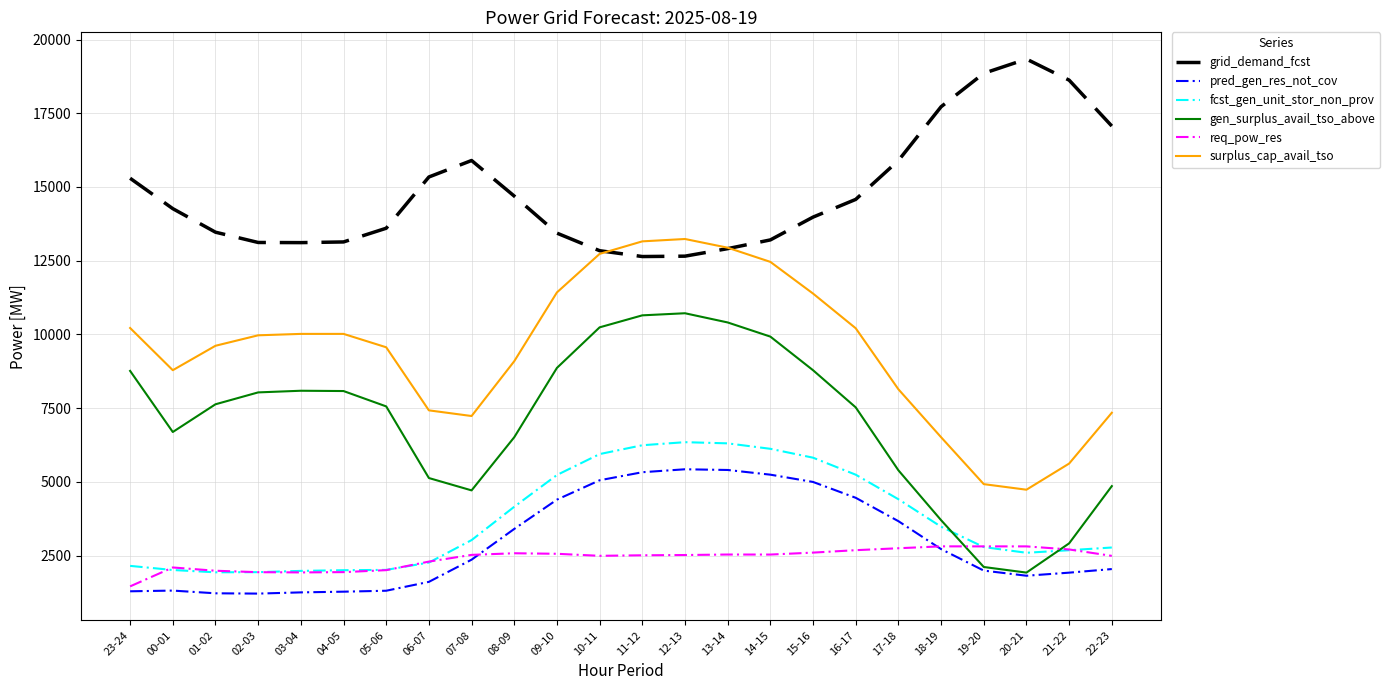

True or false: grid_demand_fcst and pred_gen_res_not_cov intersect in this chart.

False